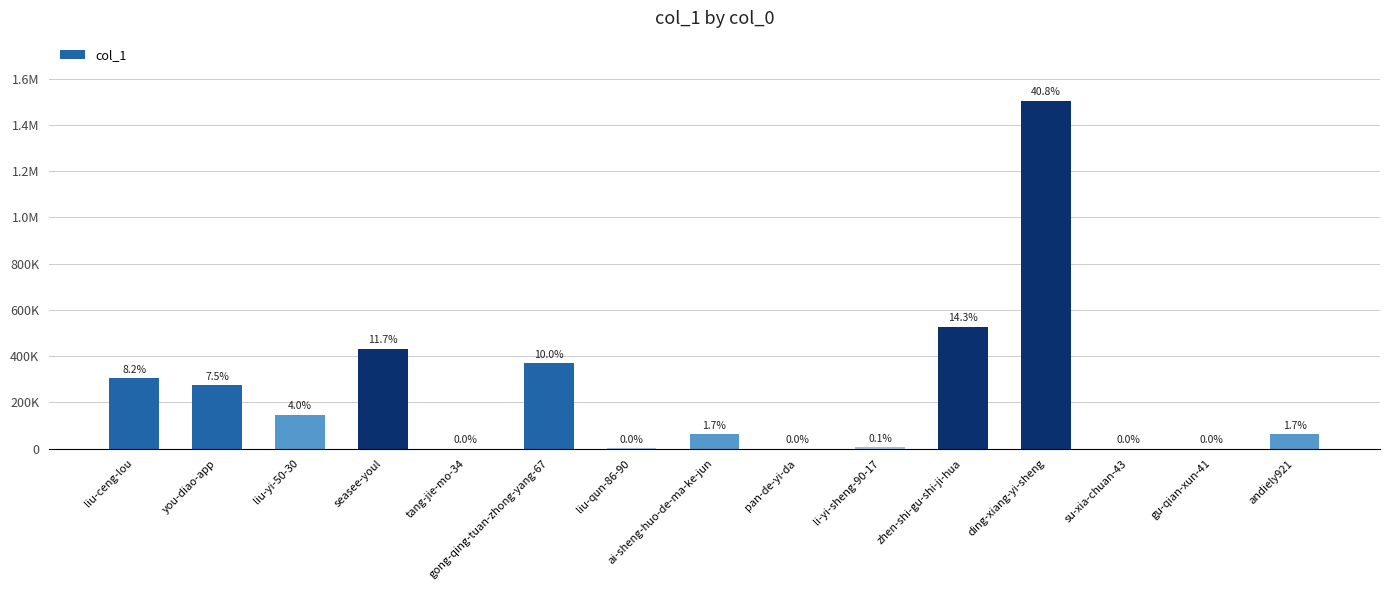

What is the difference between the maximum and second lowest values?

1505472